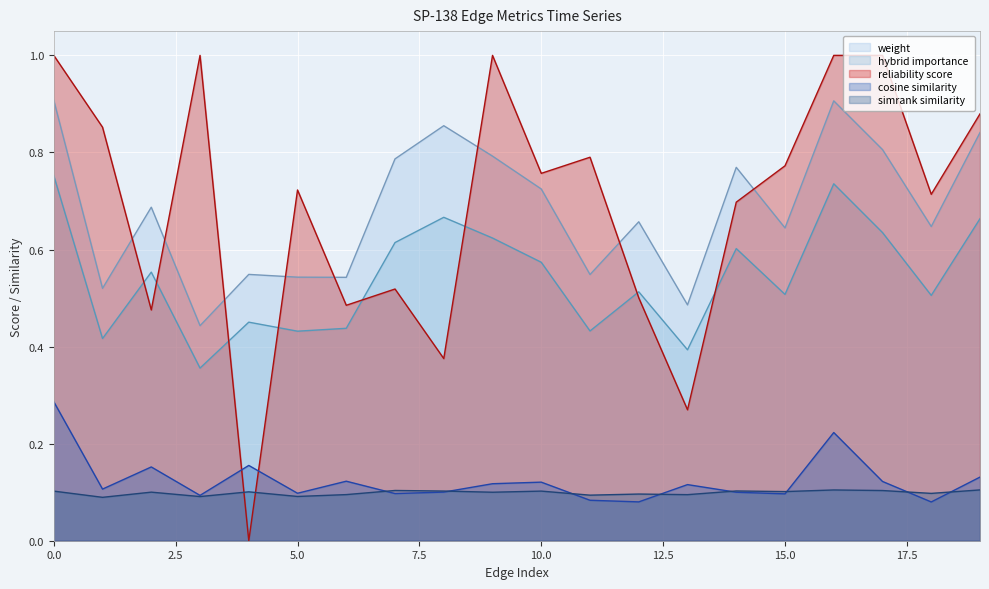

Rank the categories by simrank_similarity_to_test_node value from highest to lowest.

19, 16, 7, 17, 14, 8, 10, 0, 15, 4, 2, 9, 18, 12, 6, 13, 11, 5, 3, 1